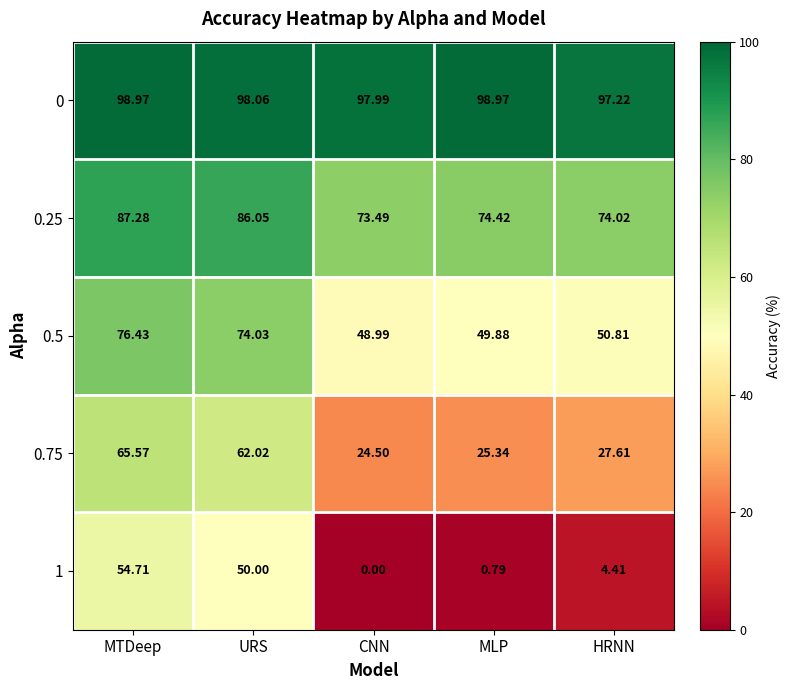

At HRNN, list the series in order from largest to smallest.

0, 0.25, 0.5, 0.75, 1